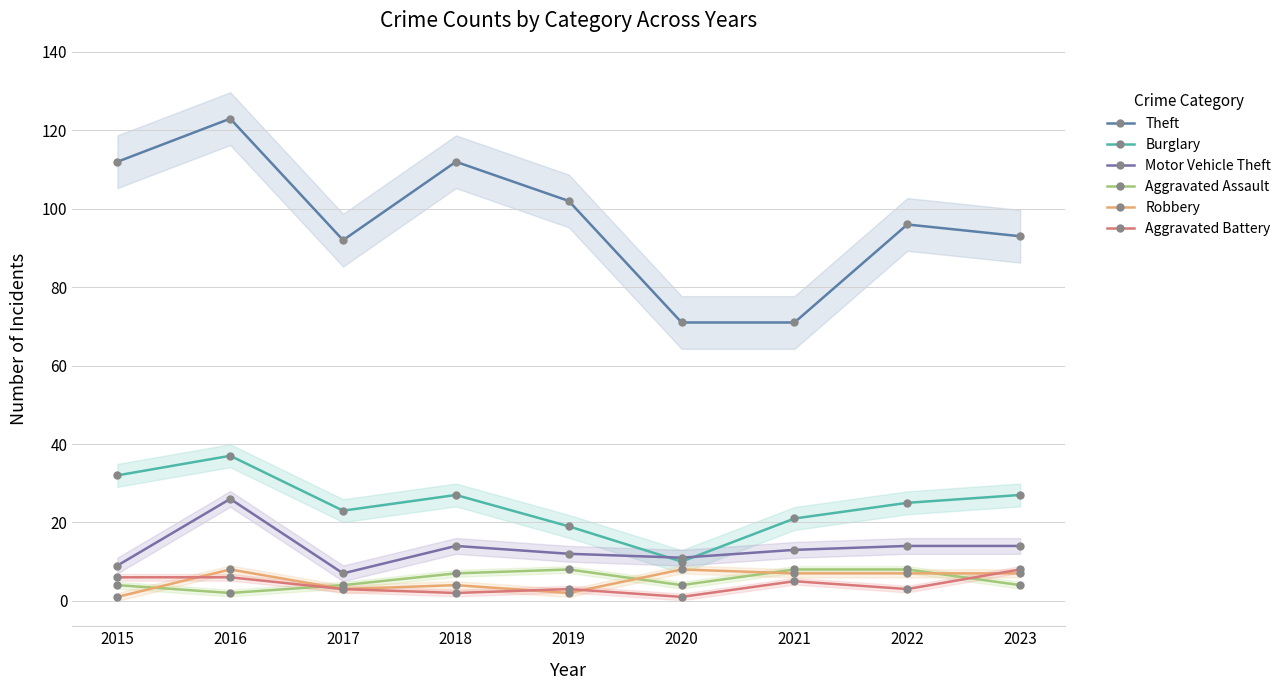

What are all the series names shown in the legend?

Theft, Burglary, Motor Vehicle Theft, Aggravated Assault, Robbery, Aggravated Battery